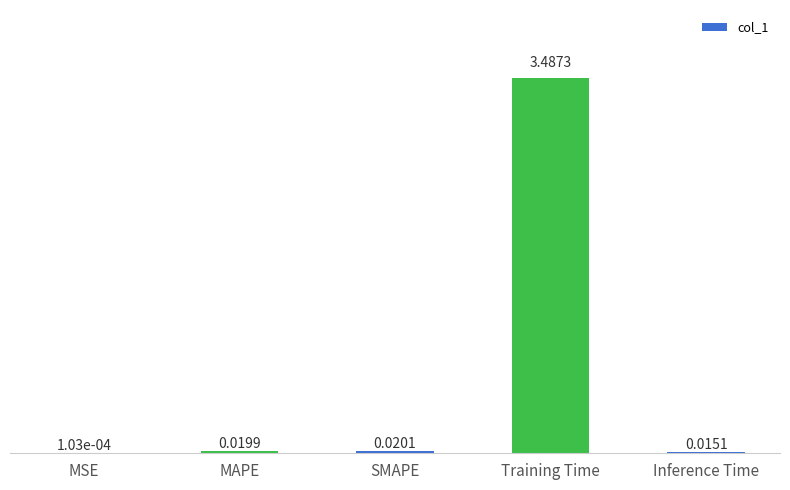

Which category has the highest value across all series?

Training Time